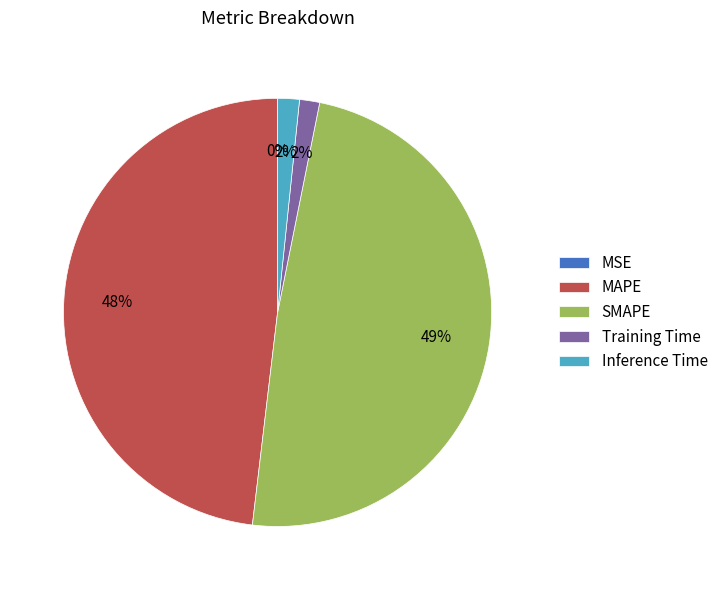

Which category has the biggest portion of the pie?

SMAPE